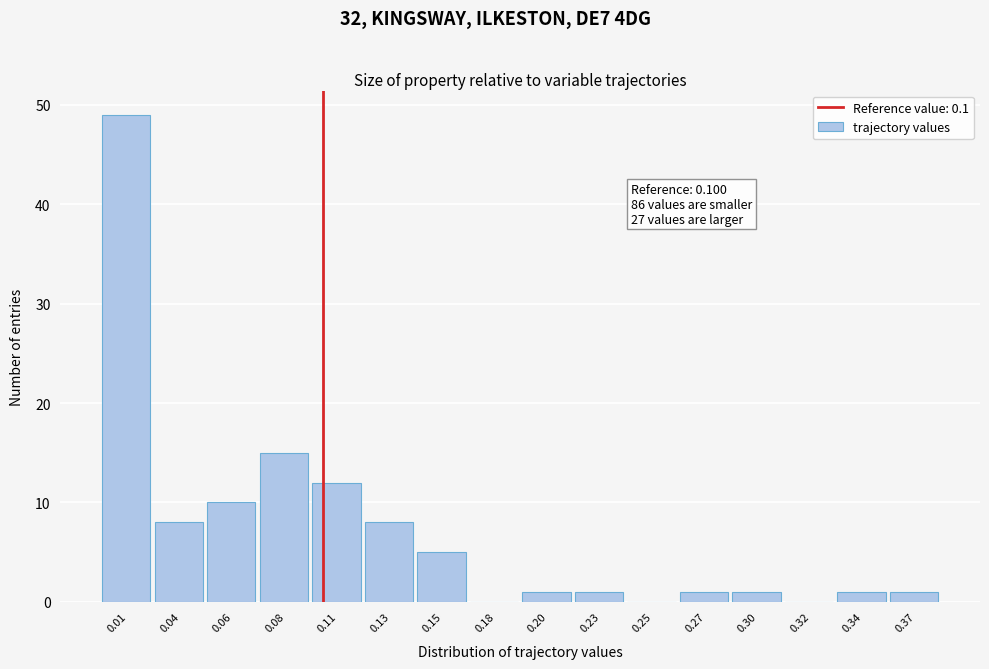

Reading left to right, what are all the values shown in this chart?

0.01=49	0.04=8	0.06=10	0.08=15	0.11=12	0.13=8	0.15=5	0.18=0	0.20=1	0.23=1	0.25=0	0.27=1	0.30=1	0.32=0	0.34=1	0.37=1